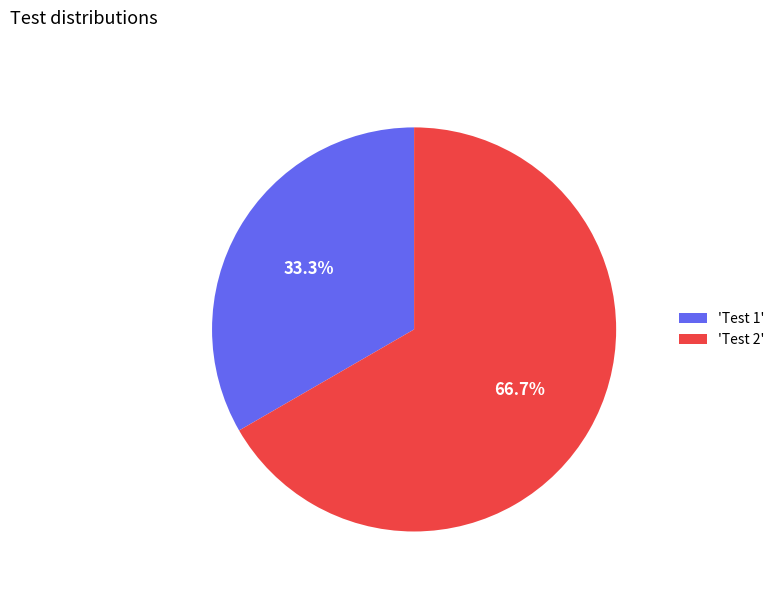

How much of the chart is everything except 'Test 2'?

33.3%